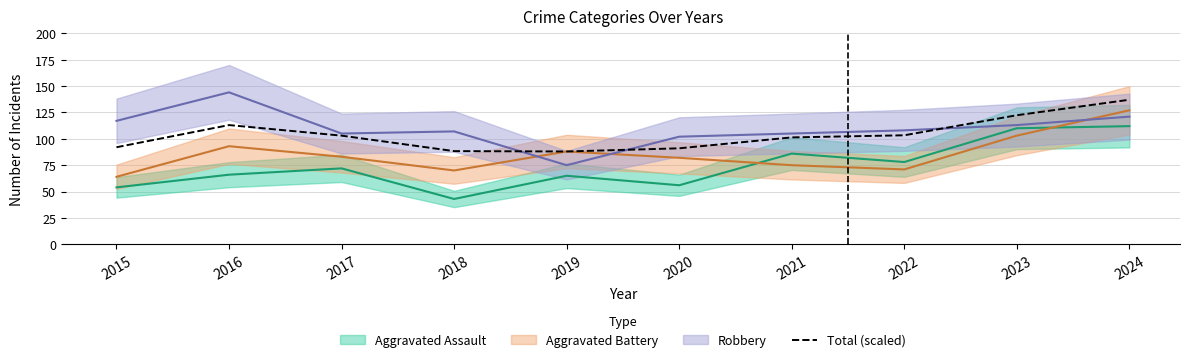

Reading right to left, what are all the values shown in this chart?

2024=137.0	2023=122.3	2022=103.3	2021=101.3	2020=91.0	2019=88.0	2018=88.3	2017=103.0	2016=113.0	2015=92.0